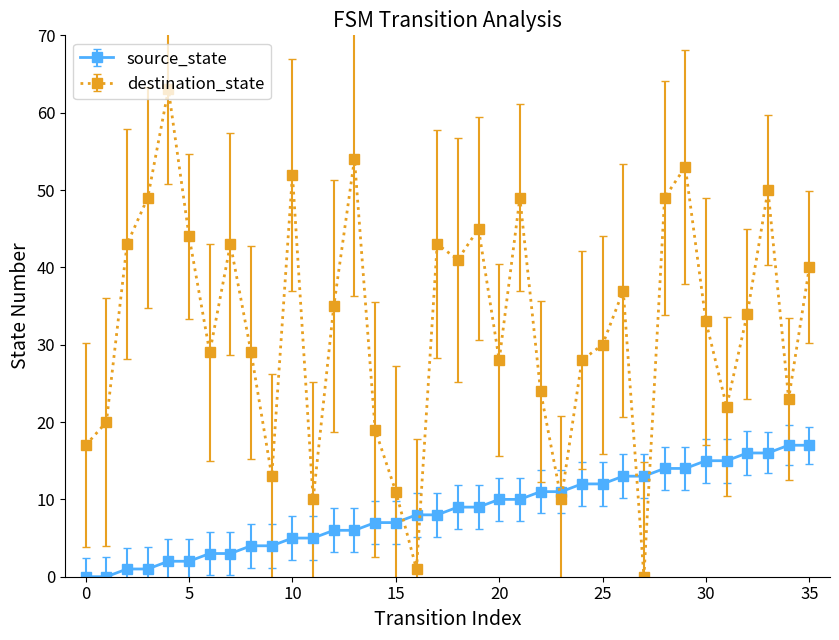

What are all the series names shown in the legend?

source_state, destination_state